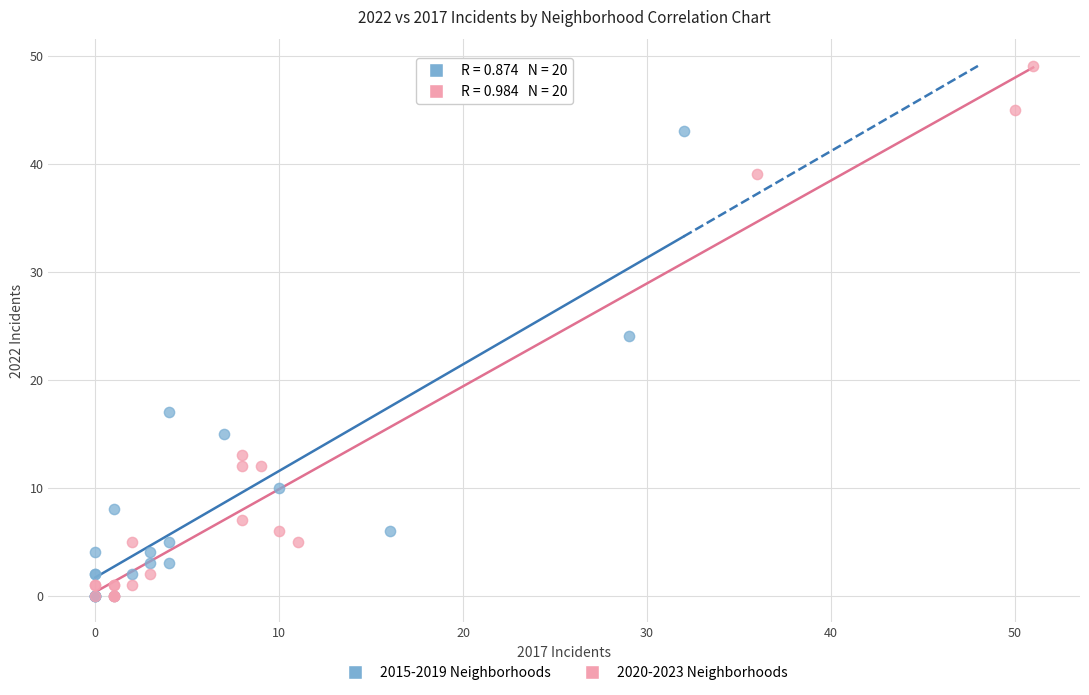

Which series has the largest Y range (max minus min)?

2020-2023 Neighborhoods